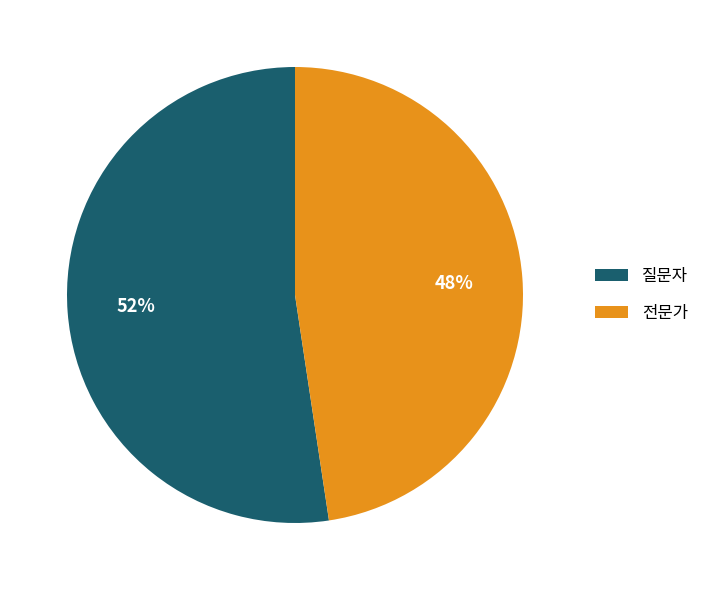

Rank the categories by value from highest to lowest.

질문자, 전문가